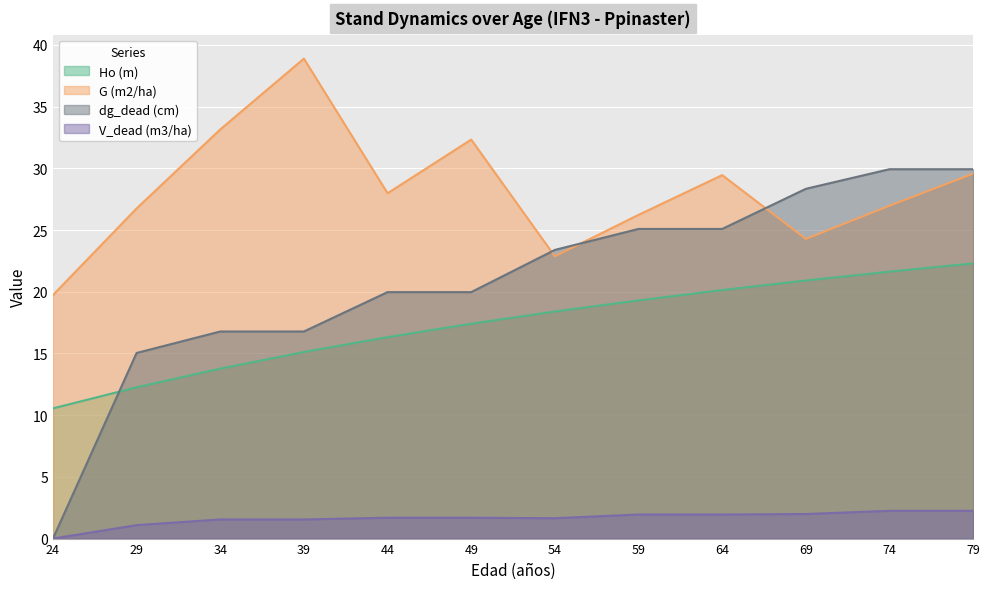

What are all the series names shown in the legend?

Ho (m), G (m2/ha), dg_dead (cm), V_dead (m3/ha)